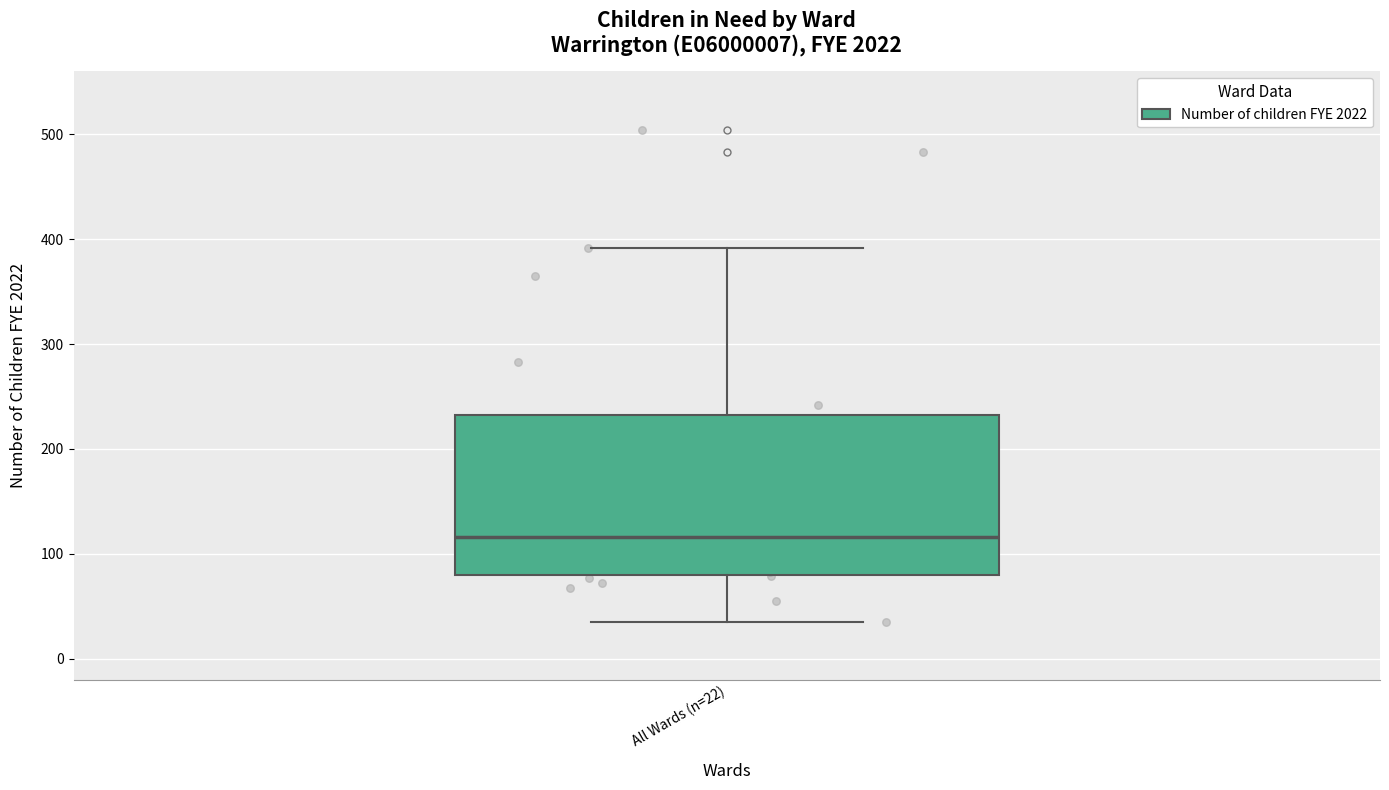

Read this box plot against the y-axis: the position of the median line, the range covered by the box, and the ends of both whiskers. The values are not printed on the chart, so give them approximately, as read against the axis.

median 120, box 80 to 230, whiskers 40 to 390